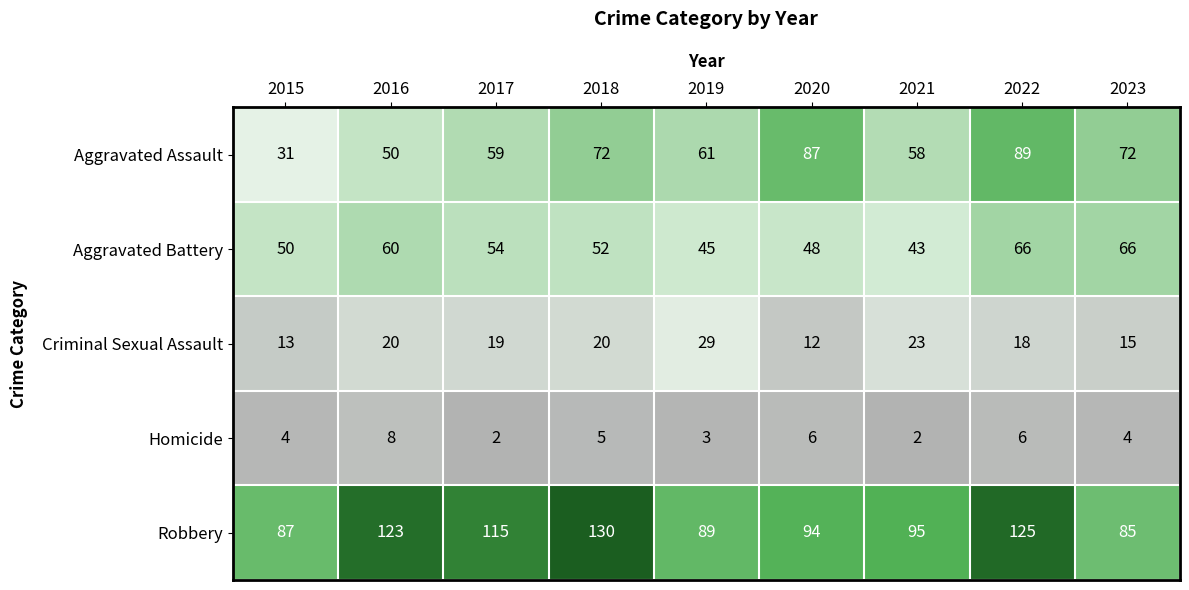

What is the average value of the Homicide series?

4